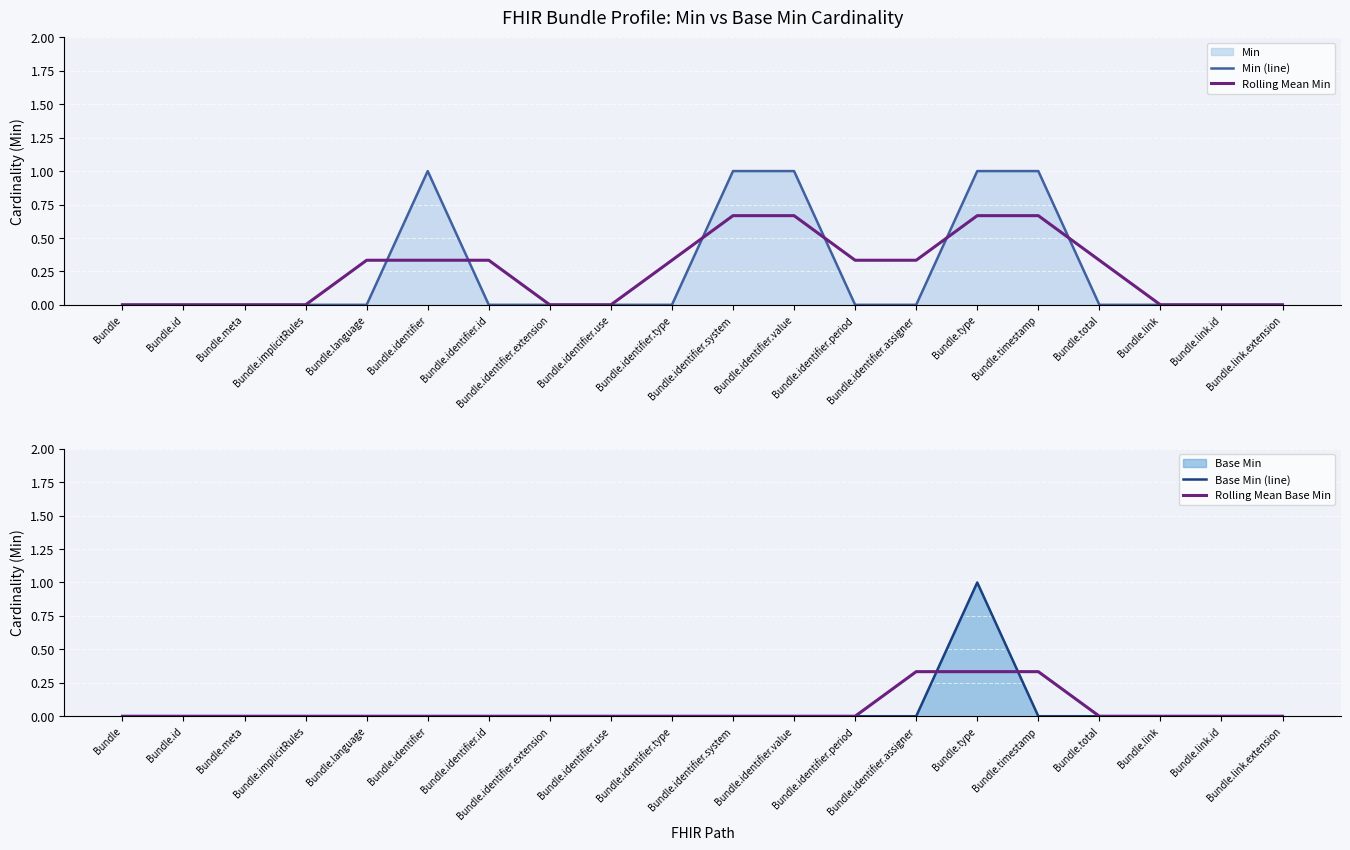

Which series has the largest total across all categories?

Min (line)